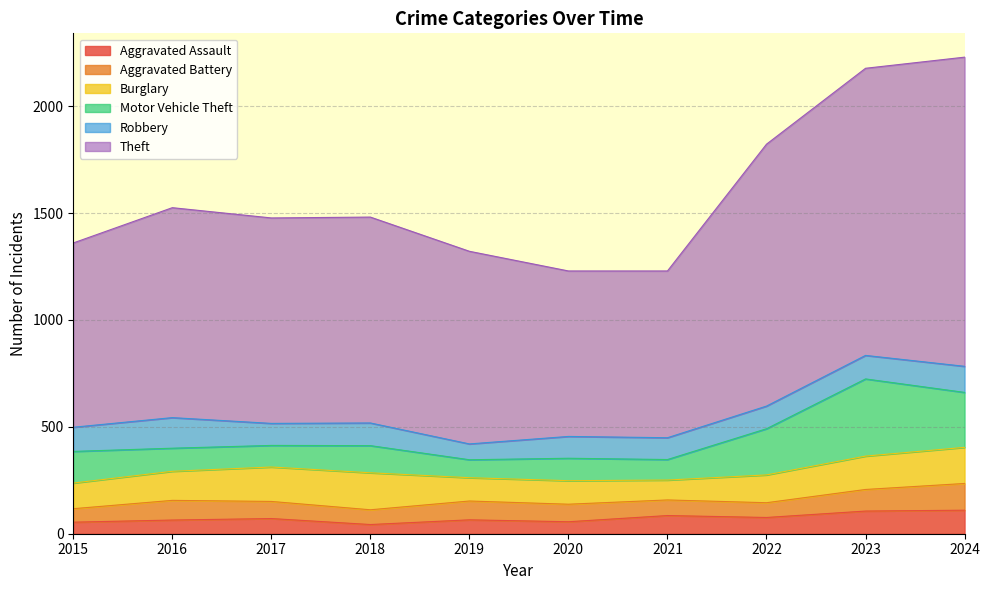

How many values in the Theft series are below 963?

5